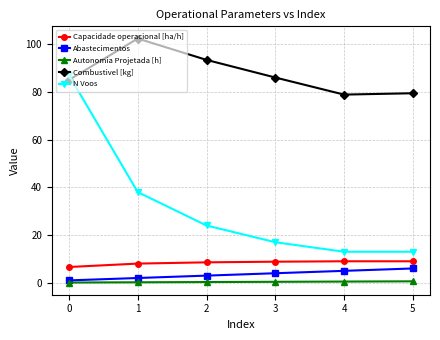

What is the minimum value shown in the chart?

0.1